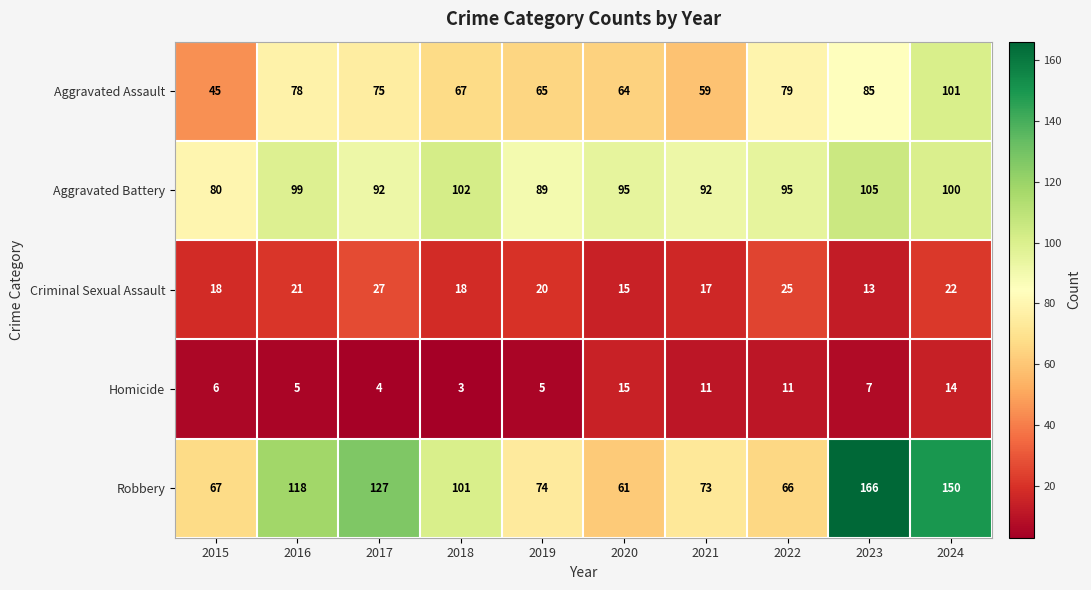

Where does the Robbery series first go above 101?

2016